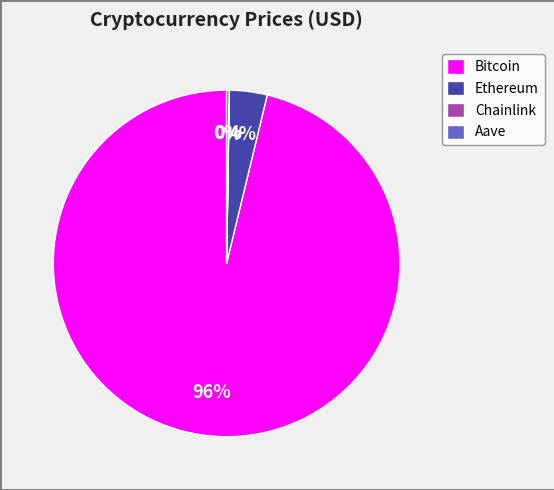

What is the largest slice in the pie chart?

Bitcoin